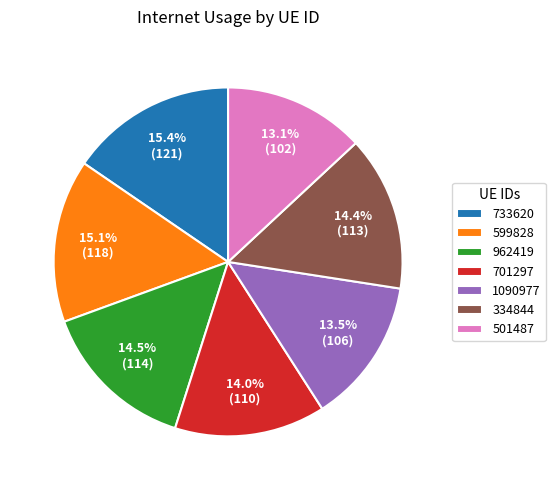

What is the ratio of the value at 733620 to the value at 701297?

1.1